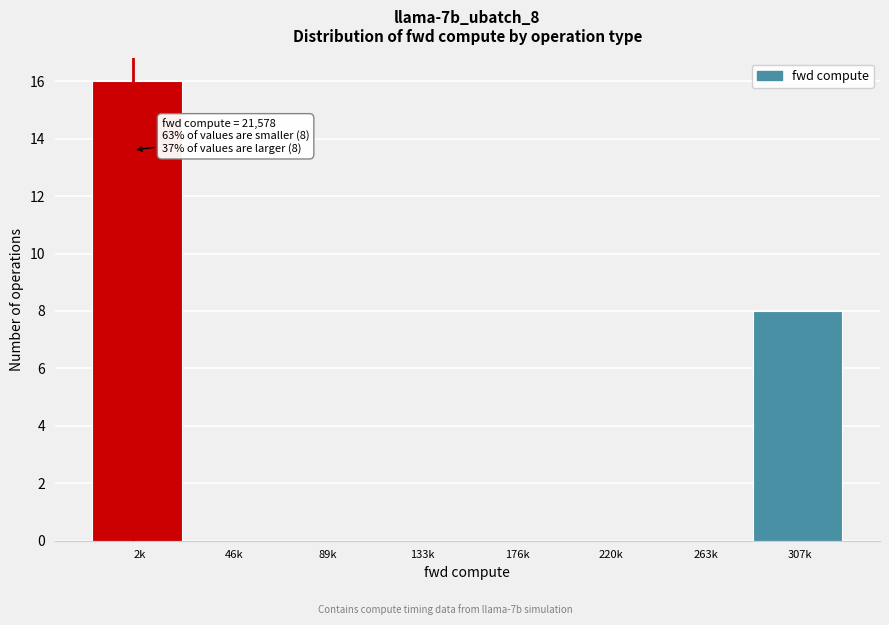

Reading left to right, what are all the values shown in this chart?

2k=16	46k=0	89k=0	133k=0	176k=0	220k=0	263k=0	307k=8